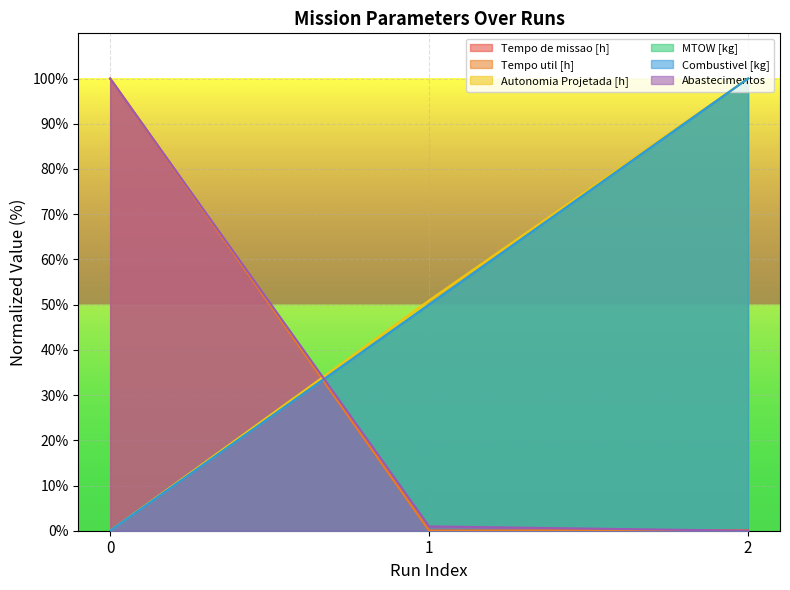

What are all the series names shown in the legend?

Tempo de missao [h], Tempo util [h], Autonomia Projetada [h], MTOW [kg], Combustivel [kg], Abastecimentos